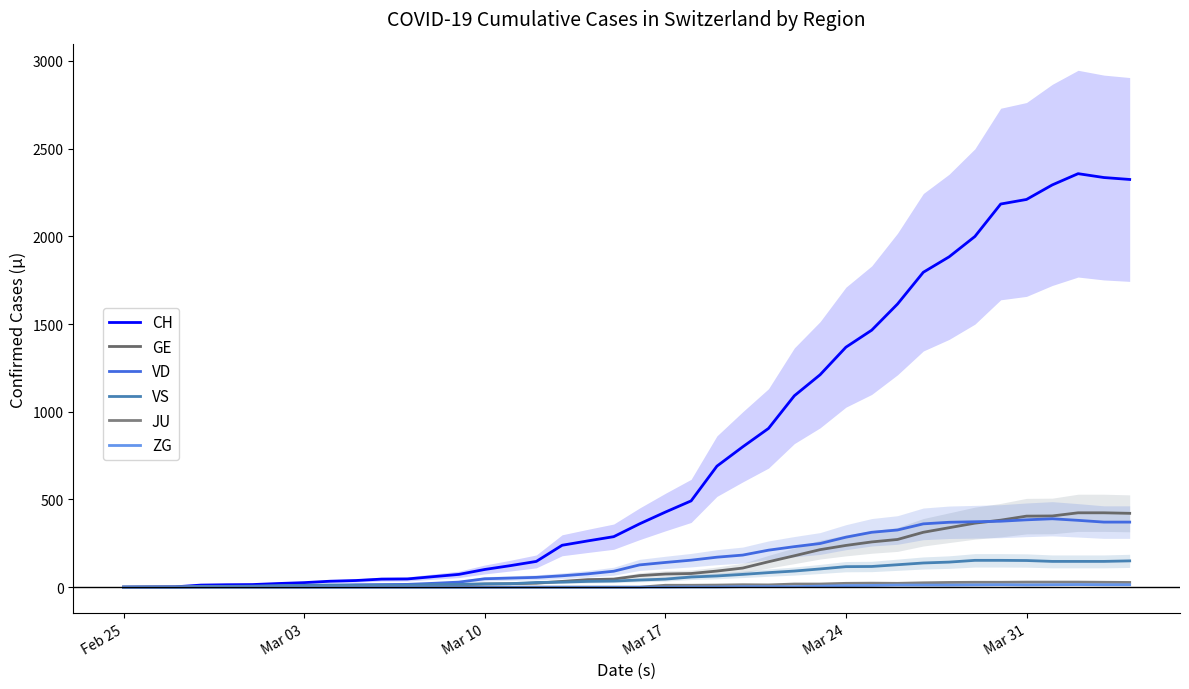

How many interior local peaks does the VS series have?

1